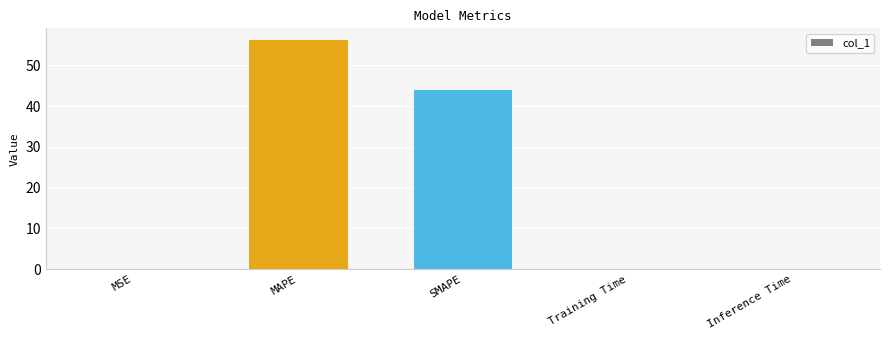

The value at SMAPE is 43.9. True or false?

True